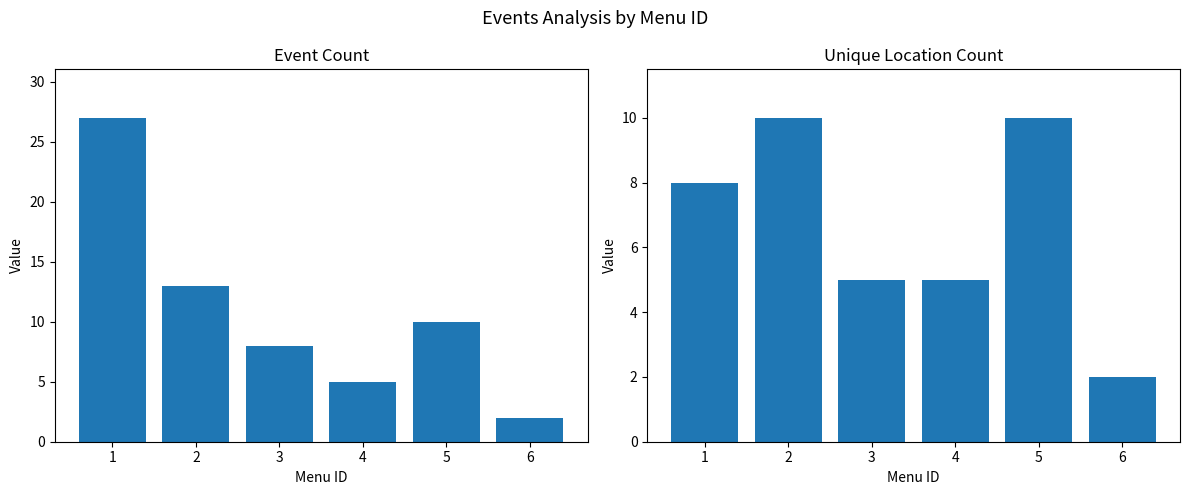

At which category is the sum across all series the highest?

1